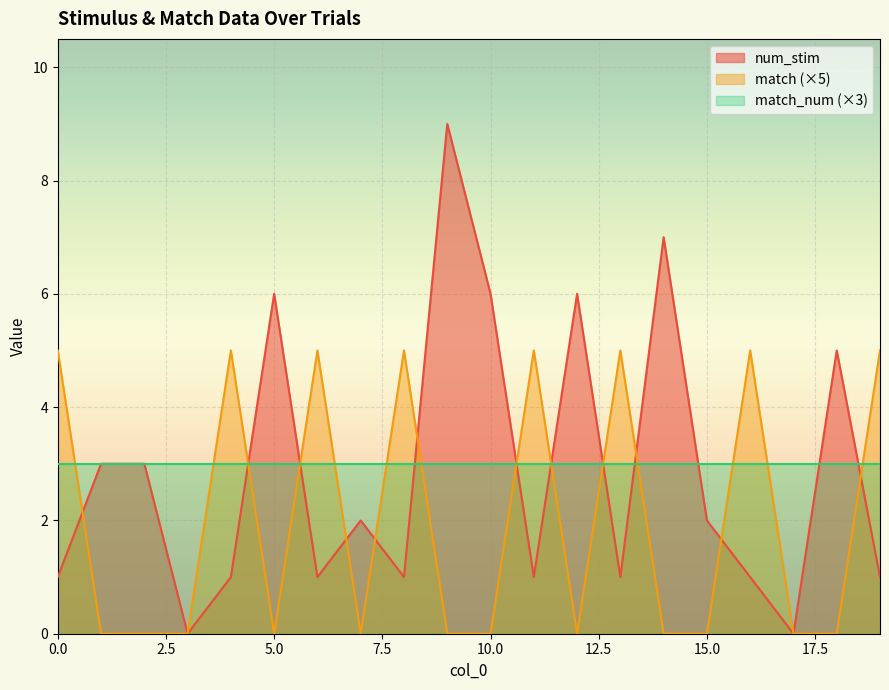

How many categories are shown in the chart?

20